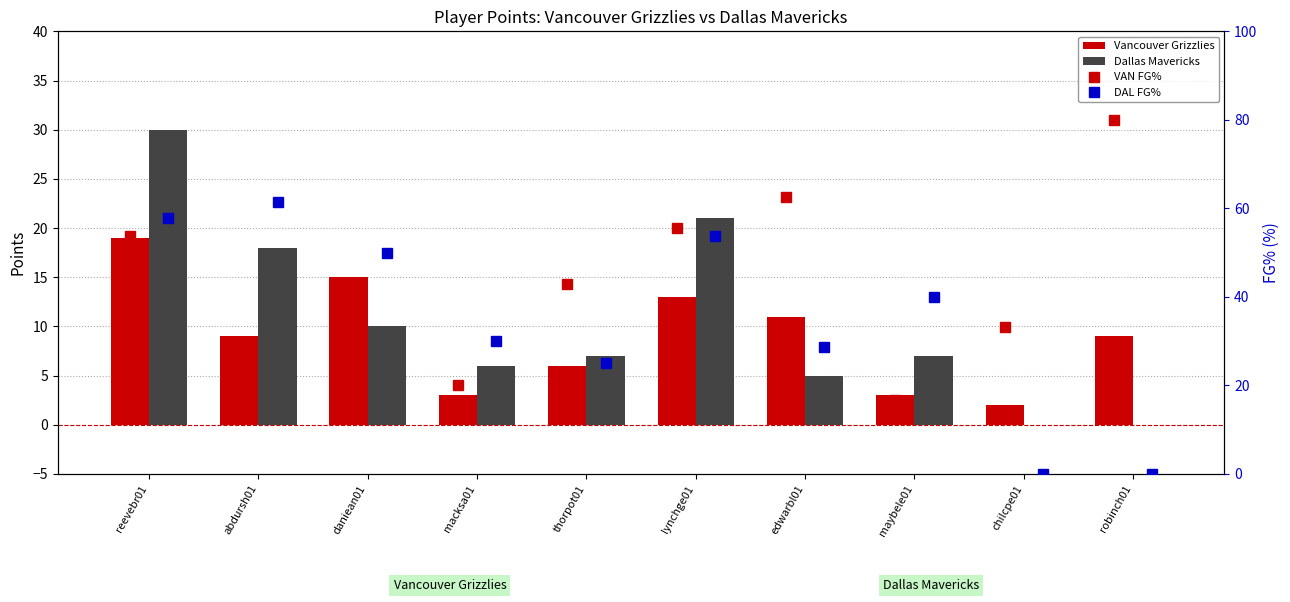

Does the chart contain stacked bars?

No